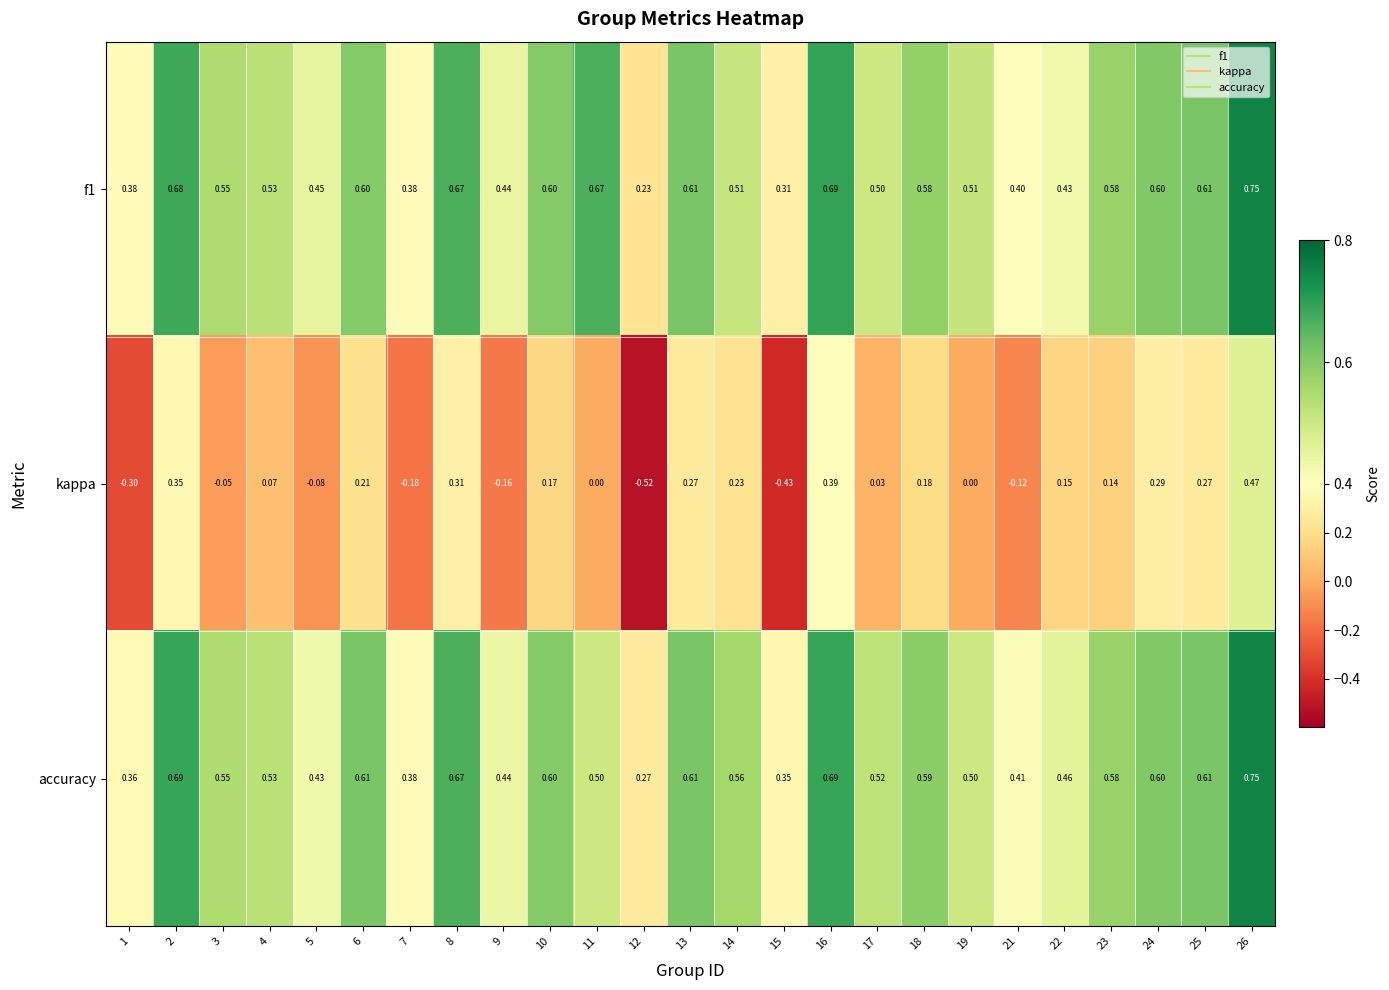

Between 5 and 10, which series saw the biggest shift?

kappa